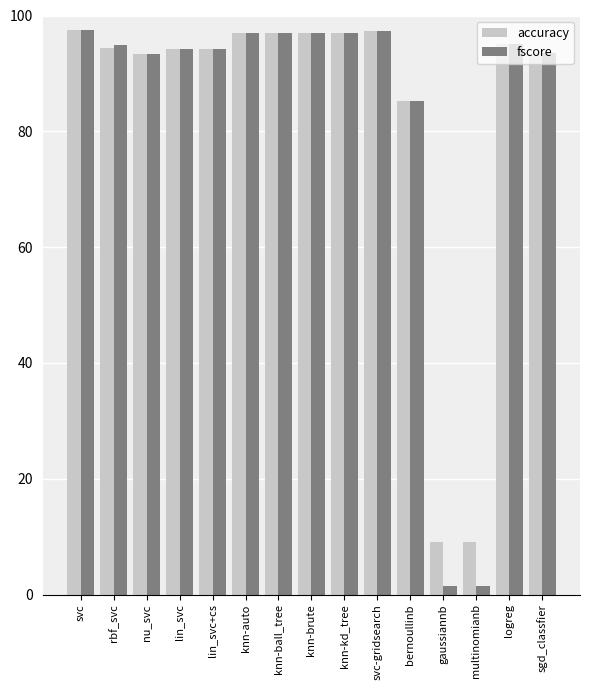

What is the difference between the accuracy values at bernoullinb and sgd_classfier?

8.2